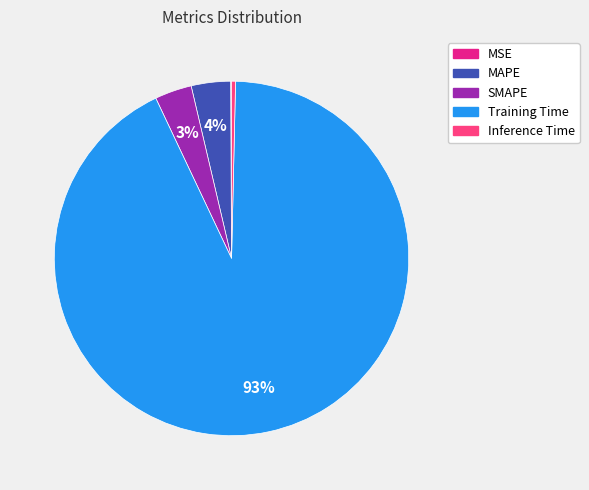

True or false: MAPE accounts for 4% of the total.

True